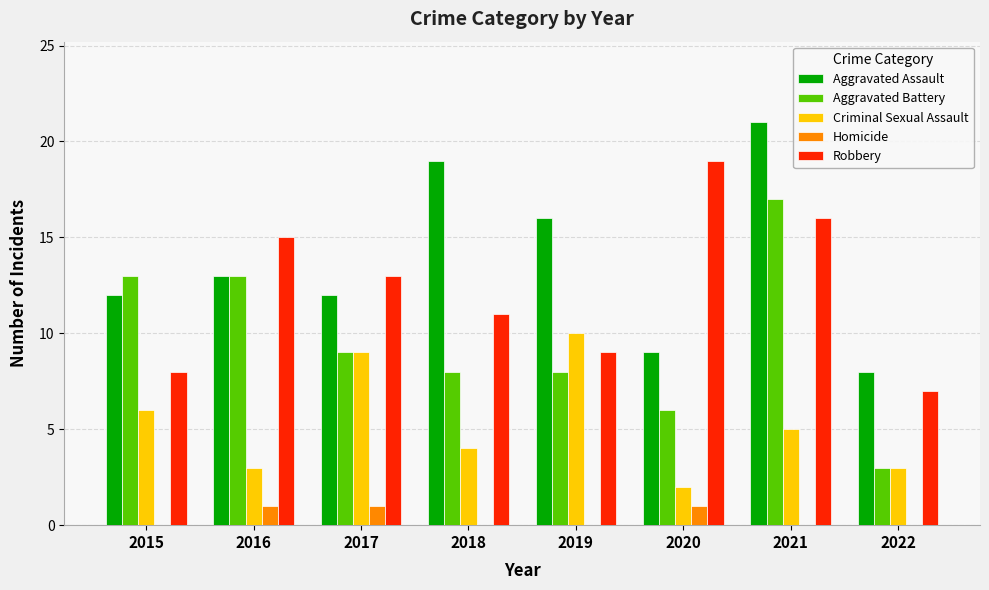

The Aggravated Assault series shows 26 at 2019. True or false?

False